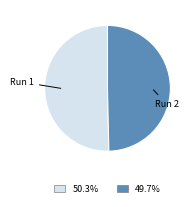

Does any single category account for the majority?

Yes